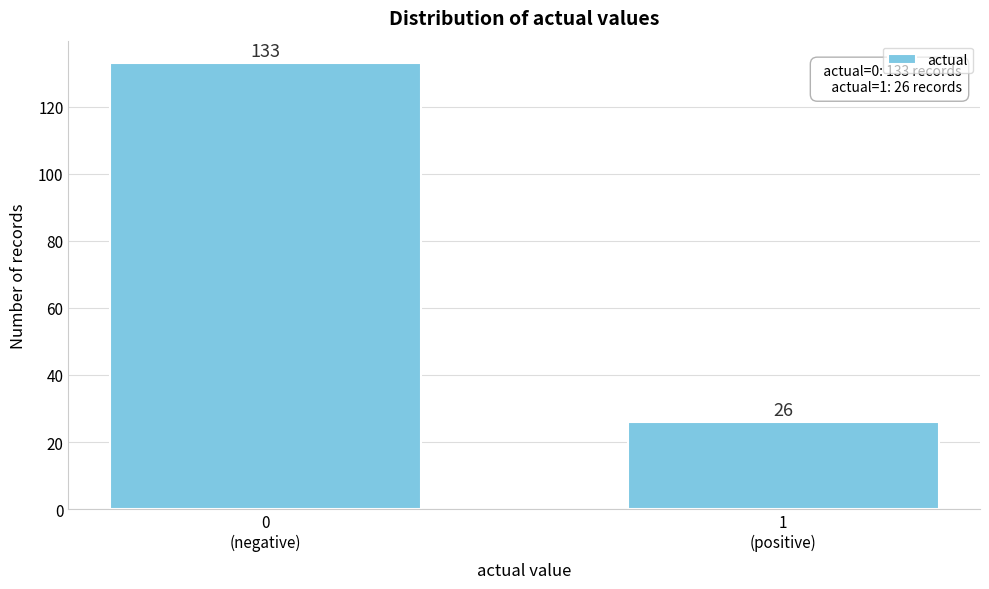

Reading left to right, what are all the values shown in this chart?

133	26